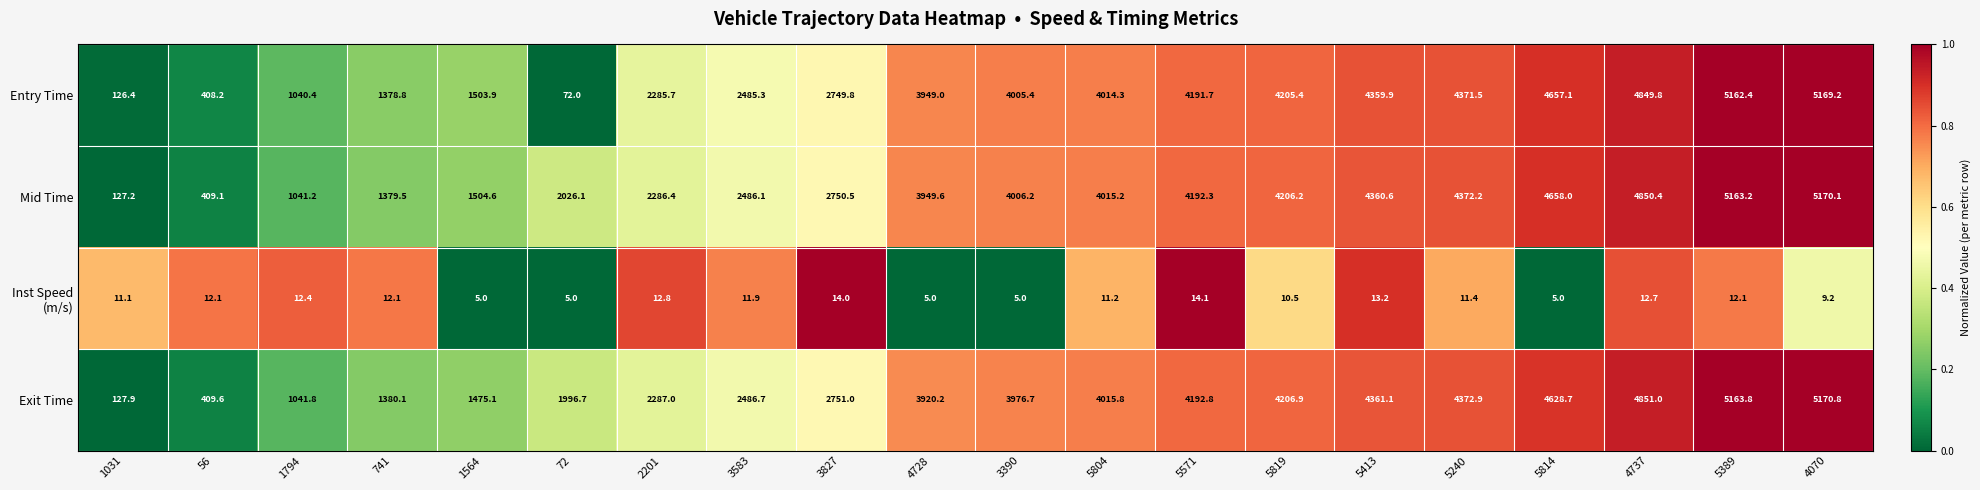

What is the difference between the second highest and minimum values in the Entry Time series?

5090.4